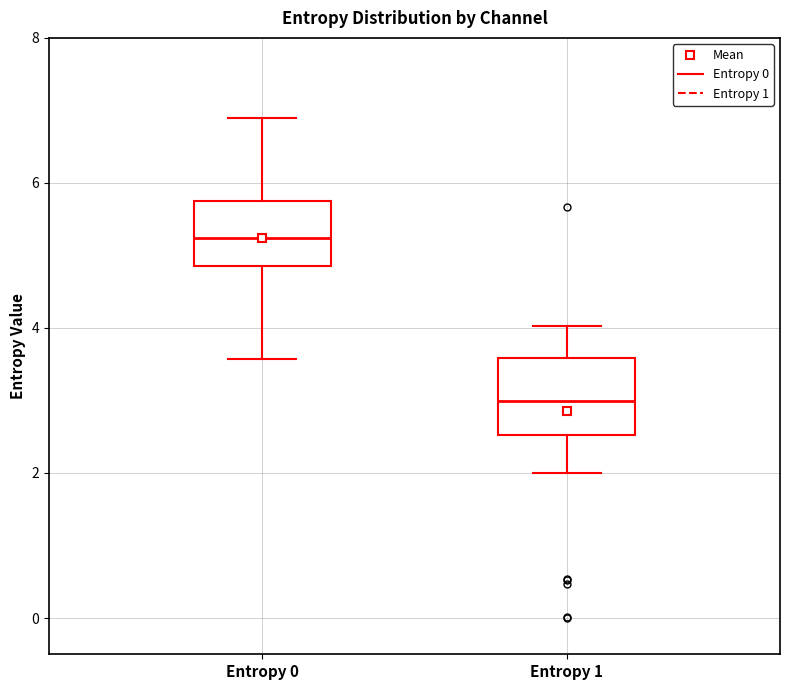

Where is the lower edge of the box for Entropy 1 on the y-axis? The values are not printed on the chart, so give them approximately, as read against the axis.

2.6